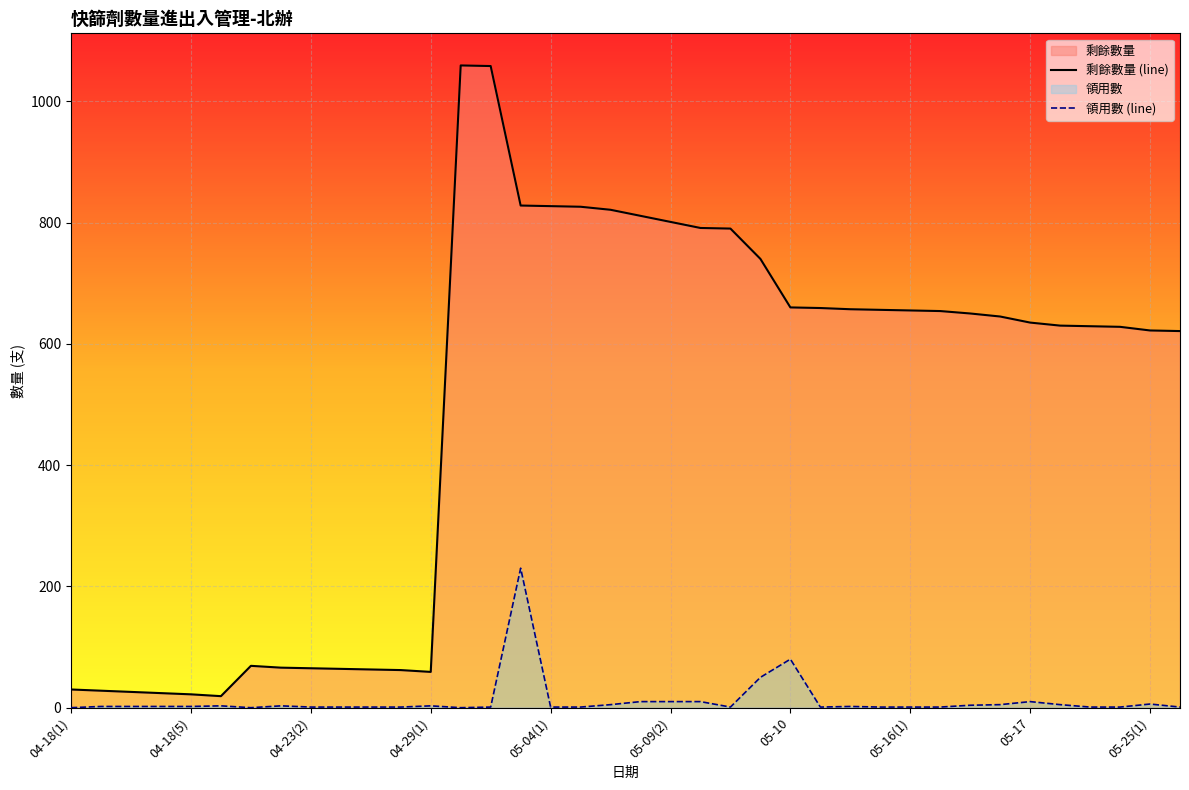

What is the difference between the maximum and second lowest values in the 領用數 series?

230